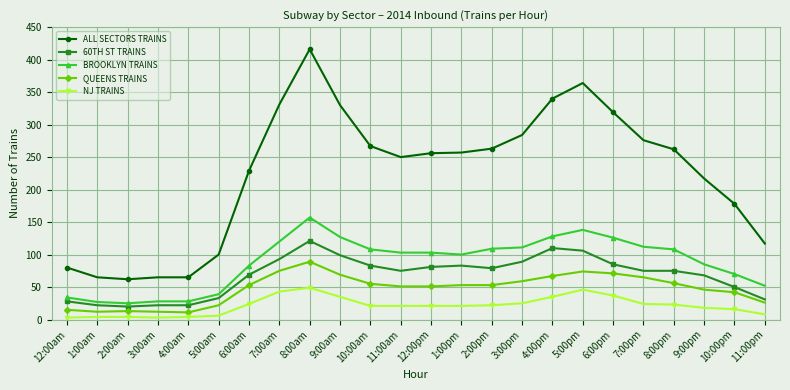

How many lines are shown in the chart?

5